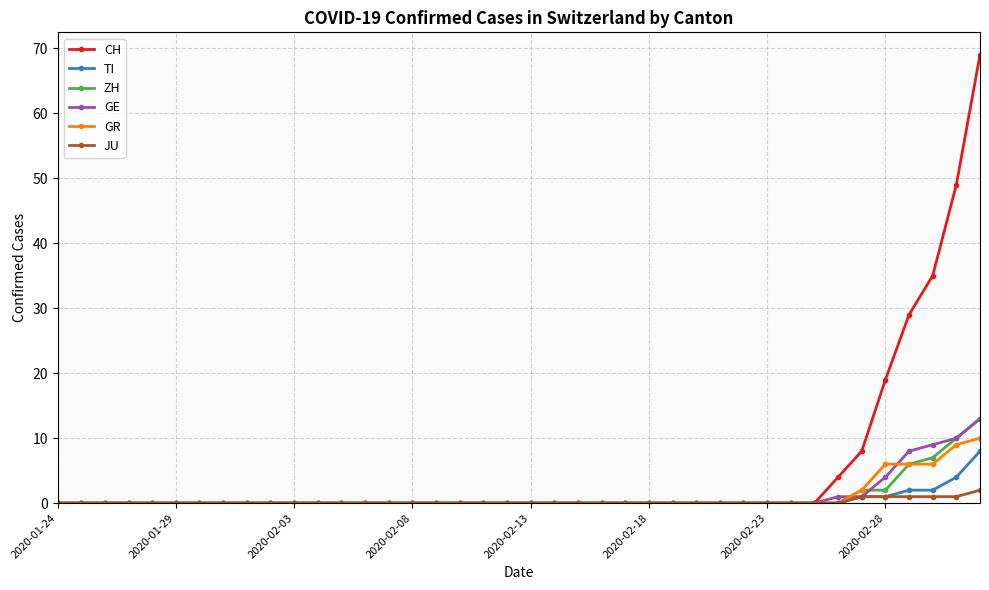

What are all the series names shown in the legend?

CH, TI, ZH, GE, GR, JU